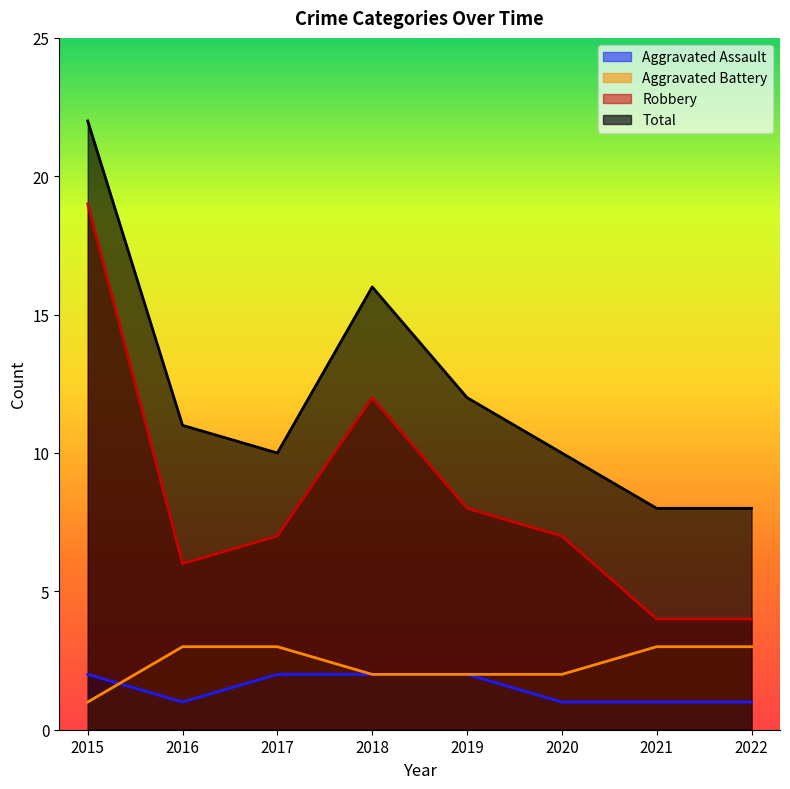

True or false: Total has a value of 17 at 2019.

False